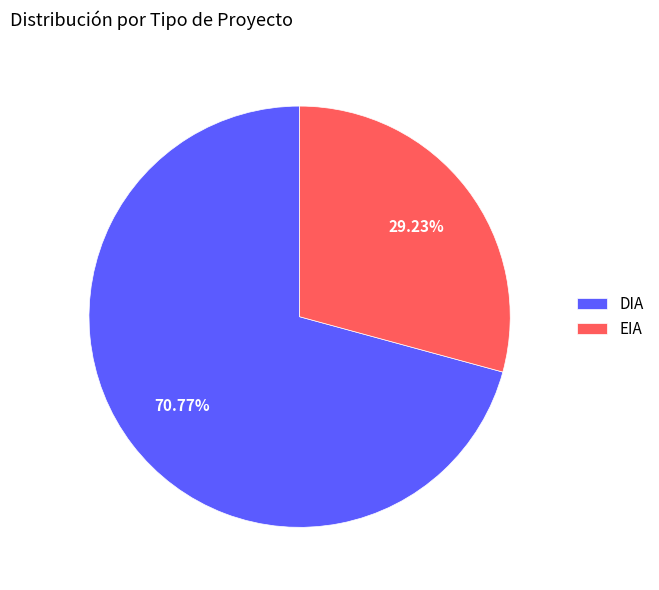

To the nearest percent, what is the difference between the DIA and EIA slice percentages?

42%